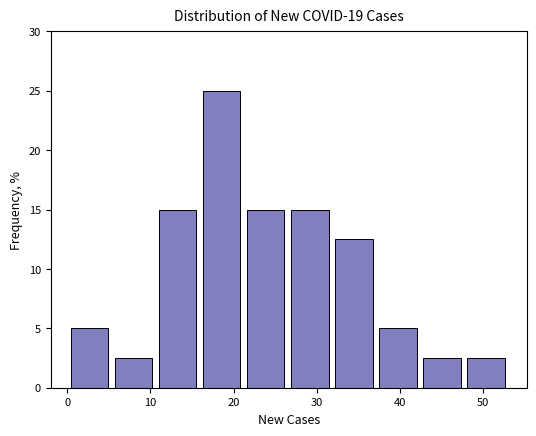

Reading left to right, transcribe this chart: for each bar, give the range it covers on the x-axis and its height. Neither the bar edges nor the heights are printed on the chart, so give them approximately, as read against the axes.

0.0 to 5.3: 5.0
5.3 to 10.6: 2.5
10.6 to 15.9: 15.0
15.9 to 21.2: 25.0
21.2 to 26.5: 15.0
26.5 to 31.8: 15.0
31.8 to 37.1: 12.5
37.1 to 42.4: 5.0
42.4 to 47.7: 2.5
47.7 to 53.0: 2.5